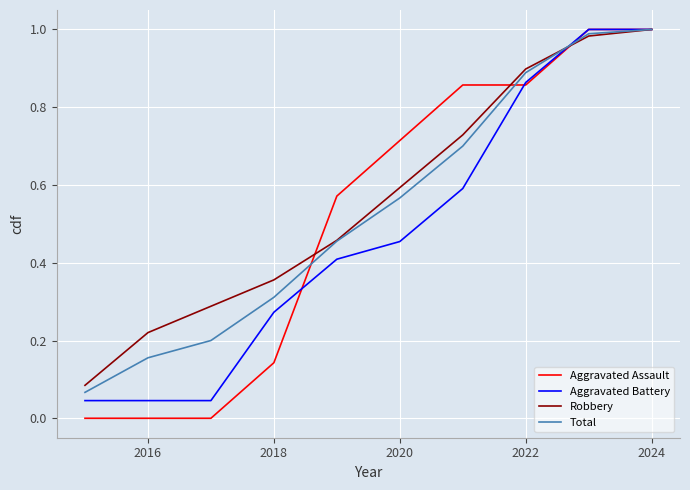

Which series has the widest spread of values?

Aggravated Assault